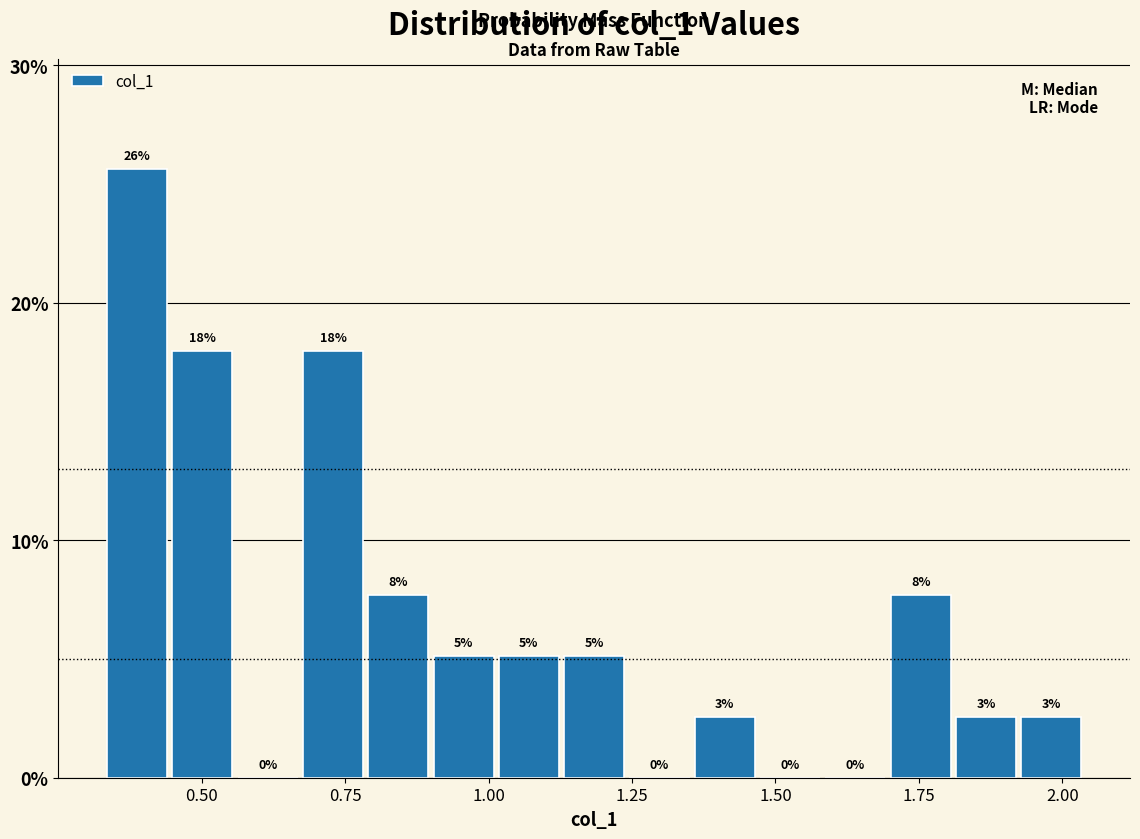

Around what value on the x-axis is the tallest bar? Give the approximate position of its centre, as read against the axis.

0.40